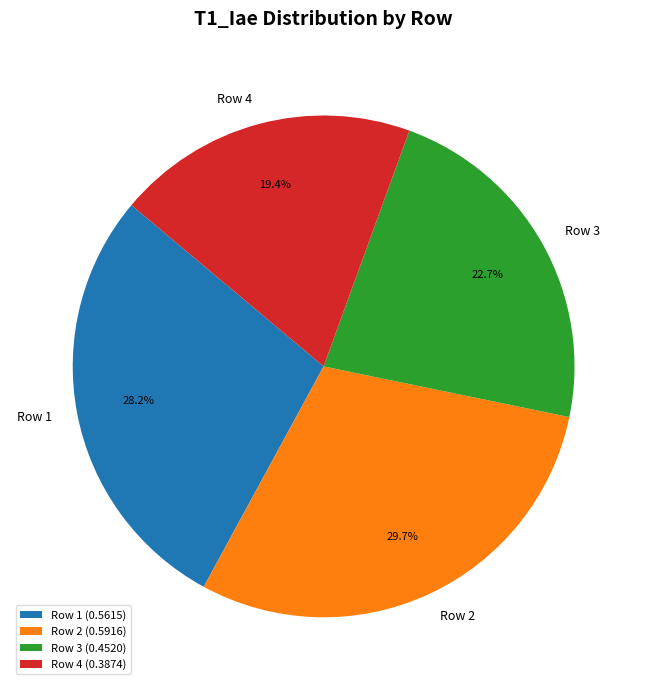

What is the total percentage of Row 1 and Row 4?

47.6%